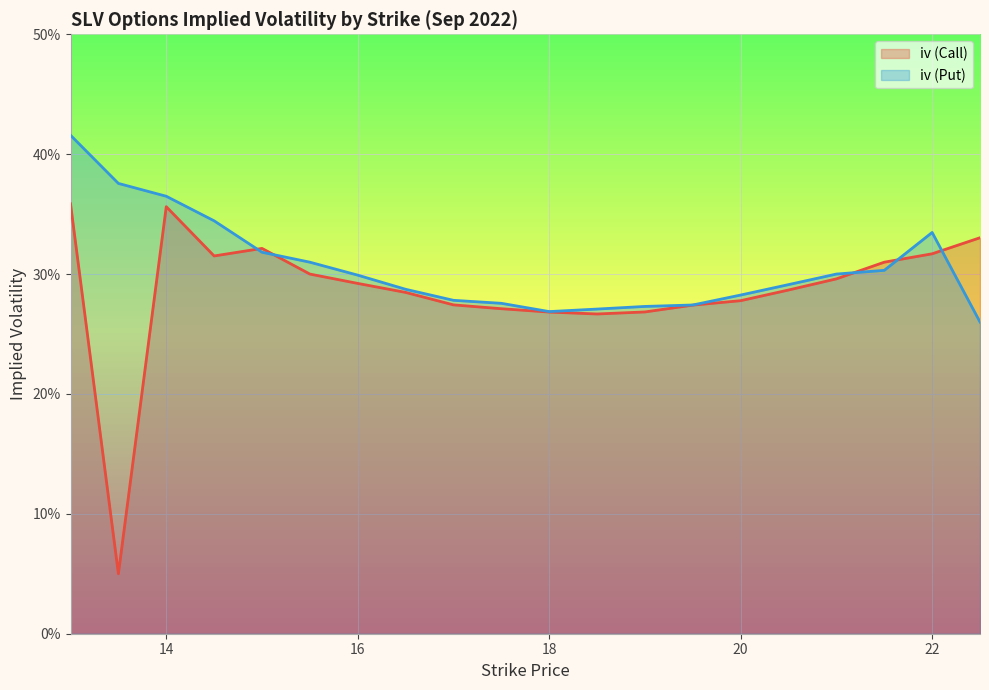

At how many categories does at least one series exceed 0?

20